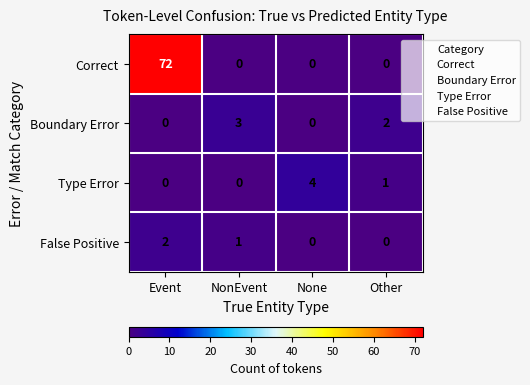

At which category is the sum across all series the highest?

Event